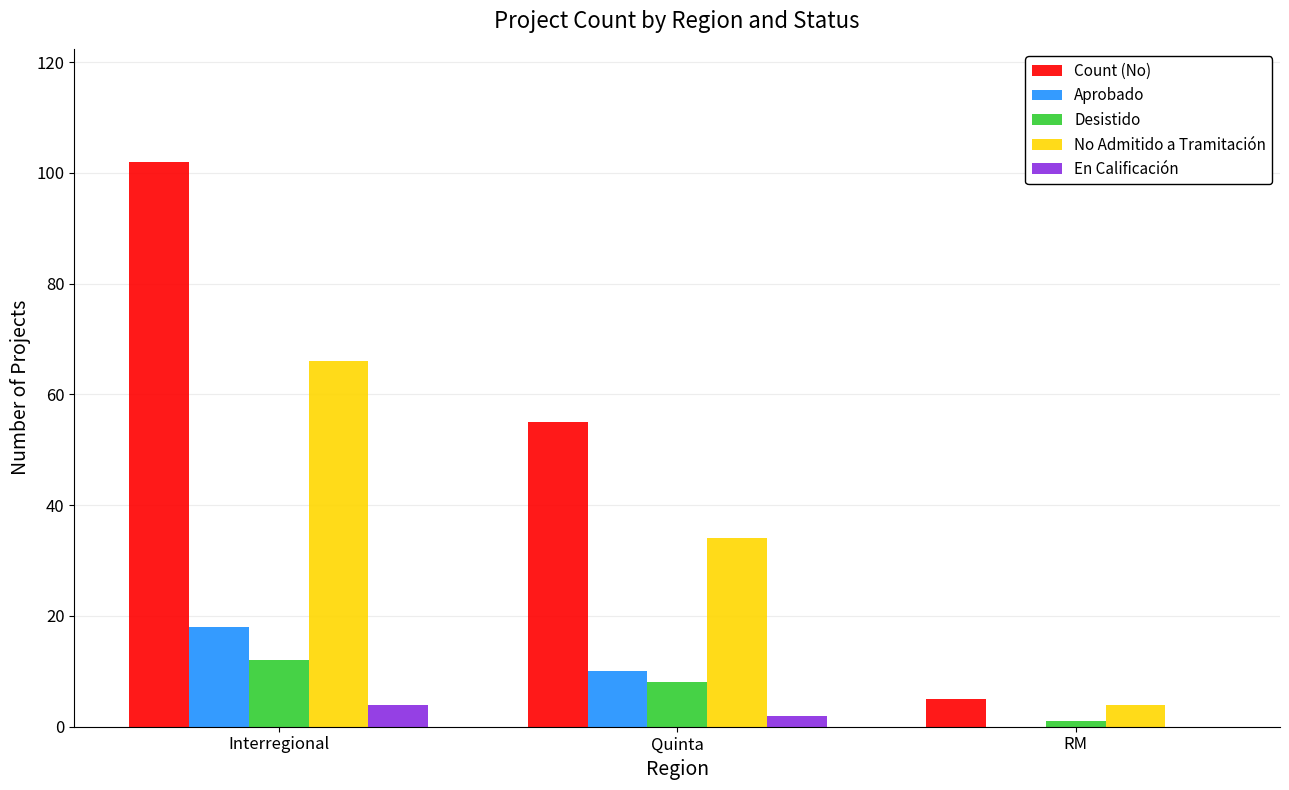

True or false: Aprobado has a value of 3 at Quinta.

False